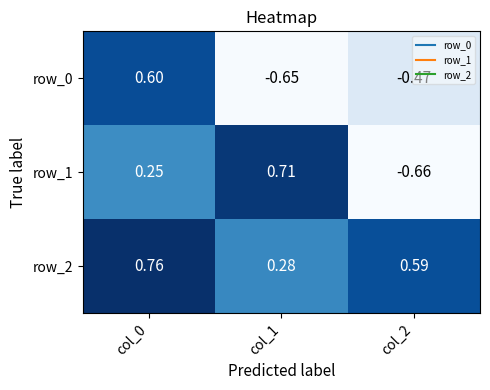

Is the value of row_1 at col_1 greater than the value of row_0 at col_2?

Yes